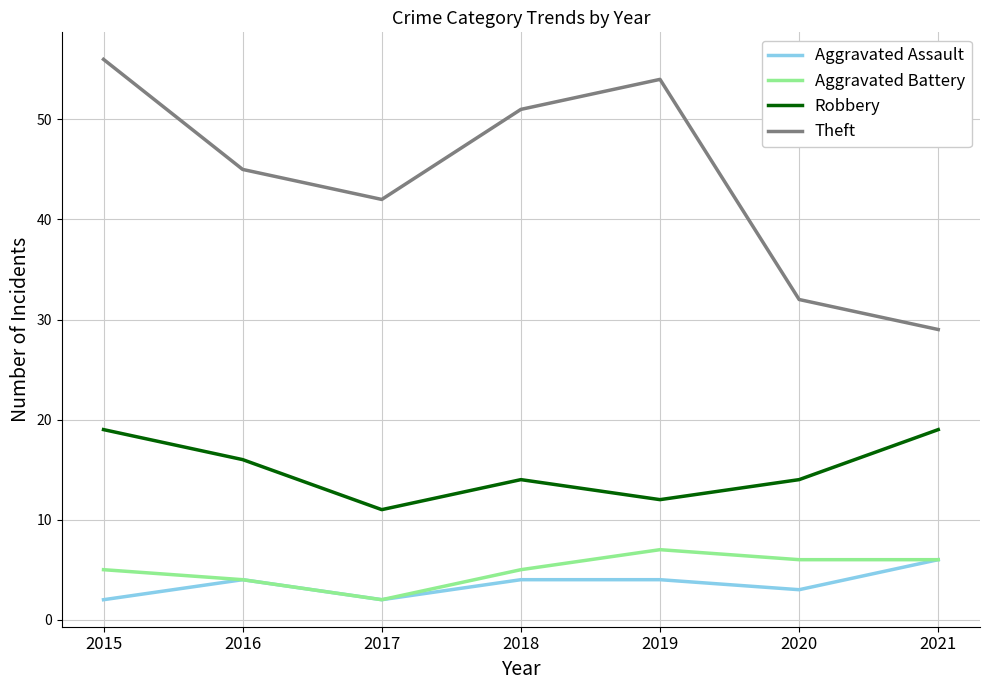

Between 2016 and 2017, which series saw the biggest shift?

Robbery